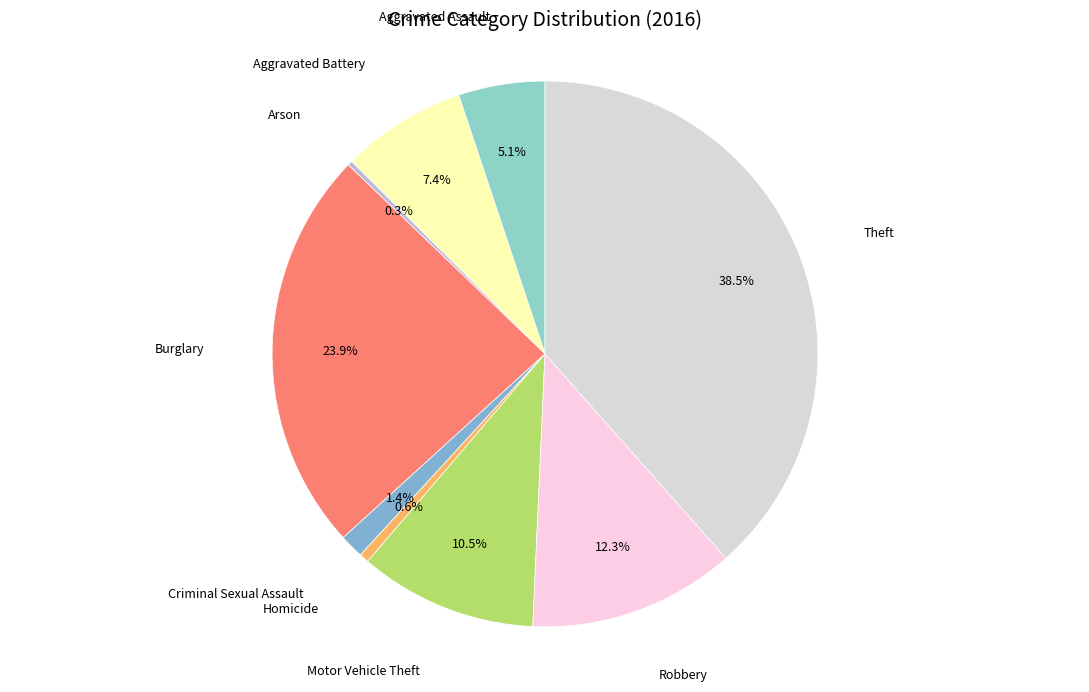

How many segments does this pie chart have?

9